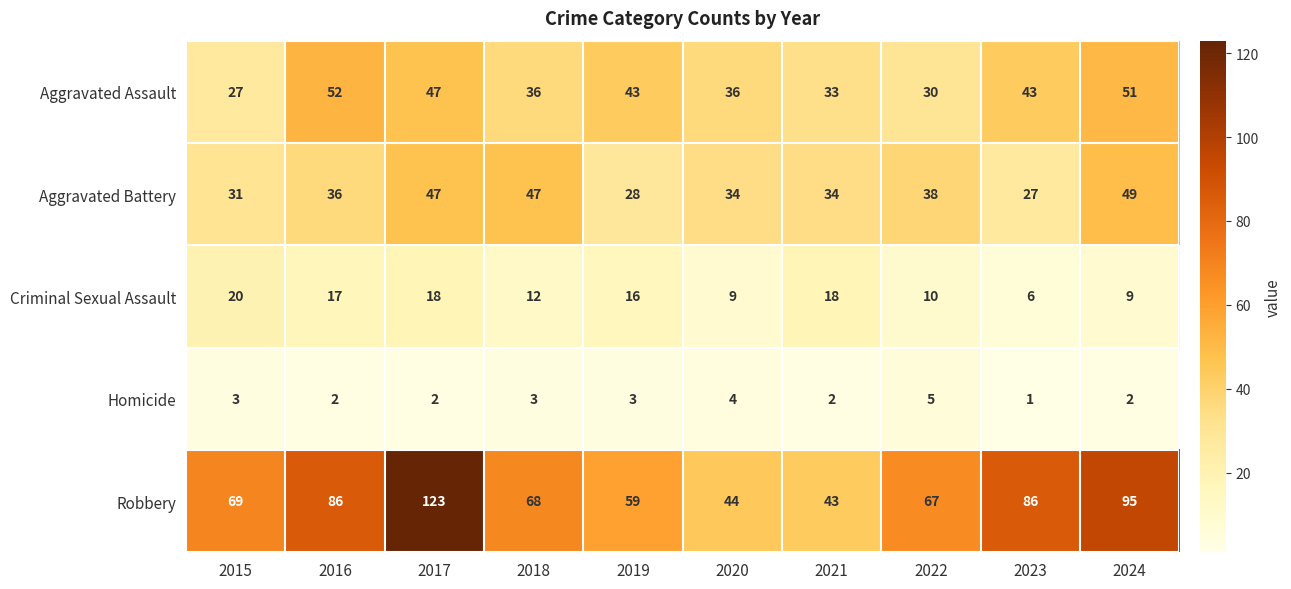

What is the difference between the highest and lowest values at 2017?

121